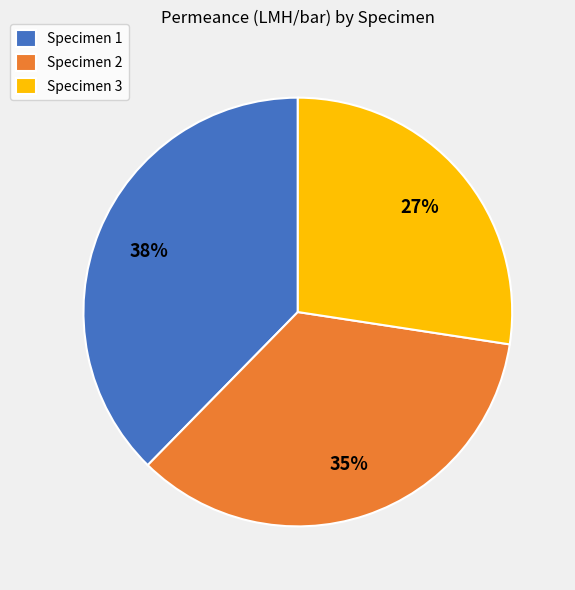

To the nearest percent, what is the average slice percentage?

33%